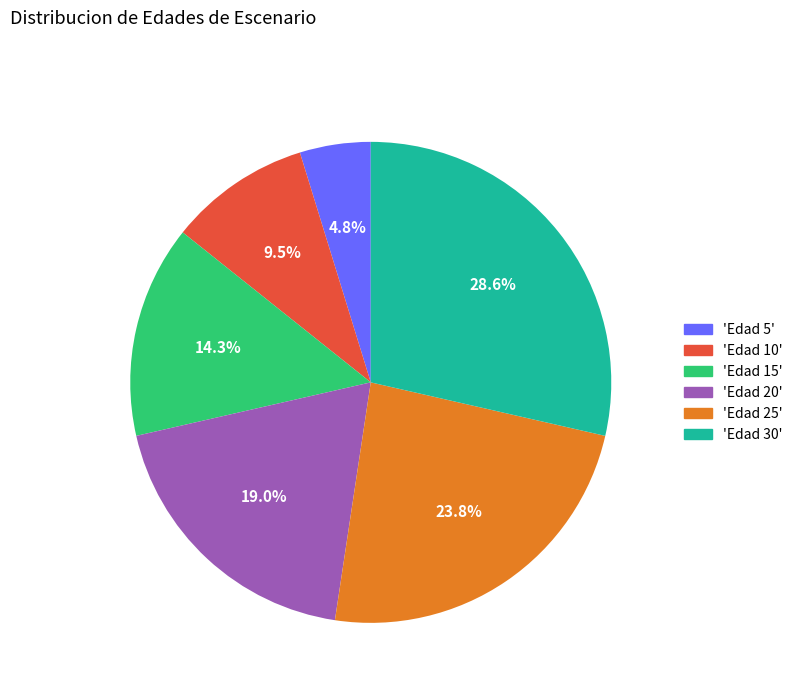

Count the number of slices in the pie.

6